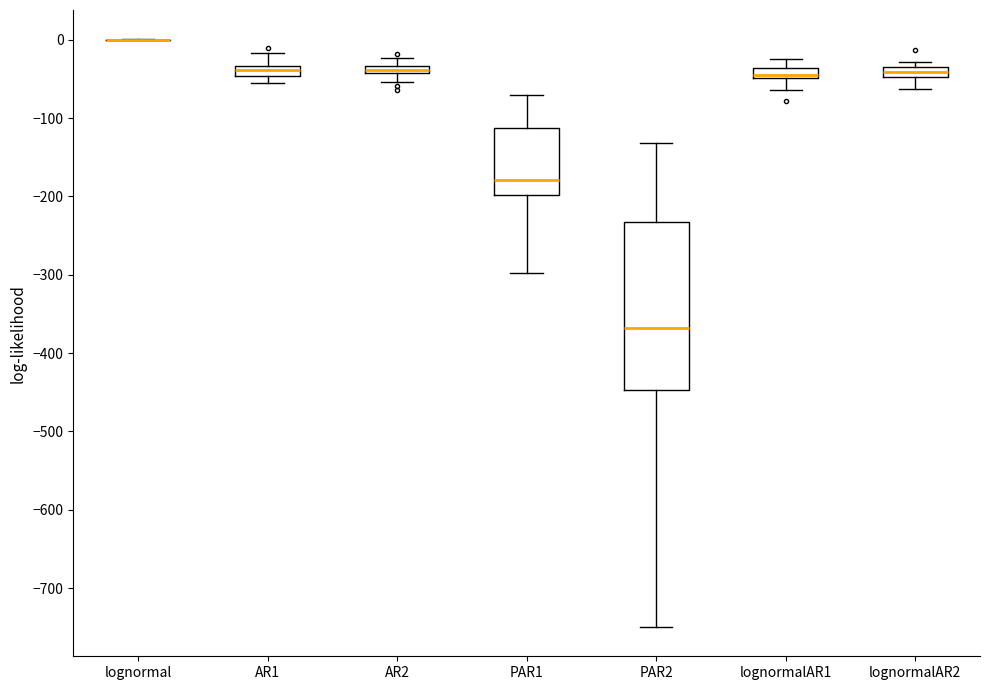

Where is the lower edge of the box for AR2 on the y-axis? The values are not printed on the chart, so give them approximately, as read against the axis.

-40